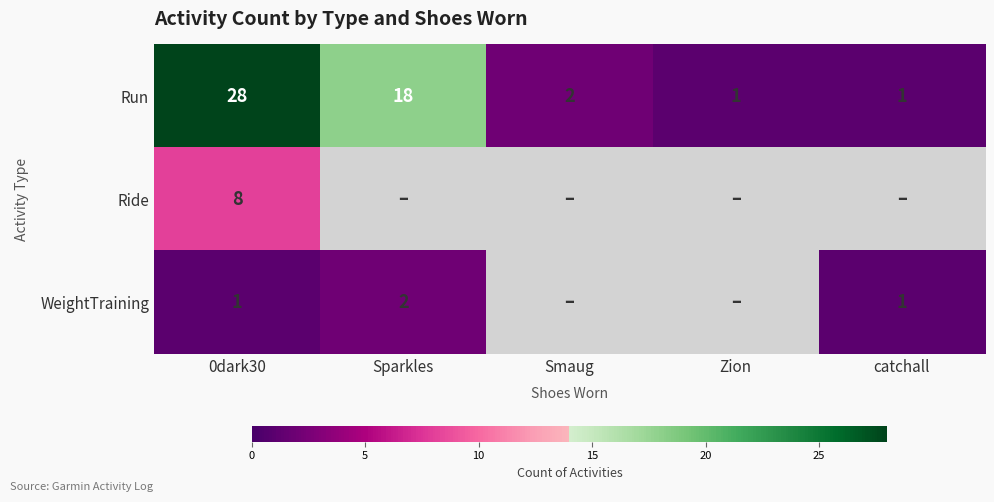

True or false: Run has a value of 11 at Sparkles.

False